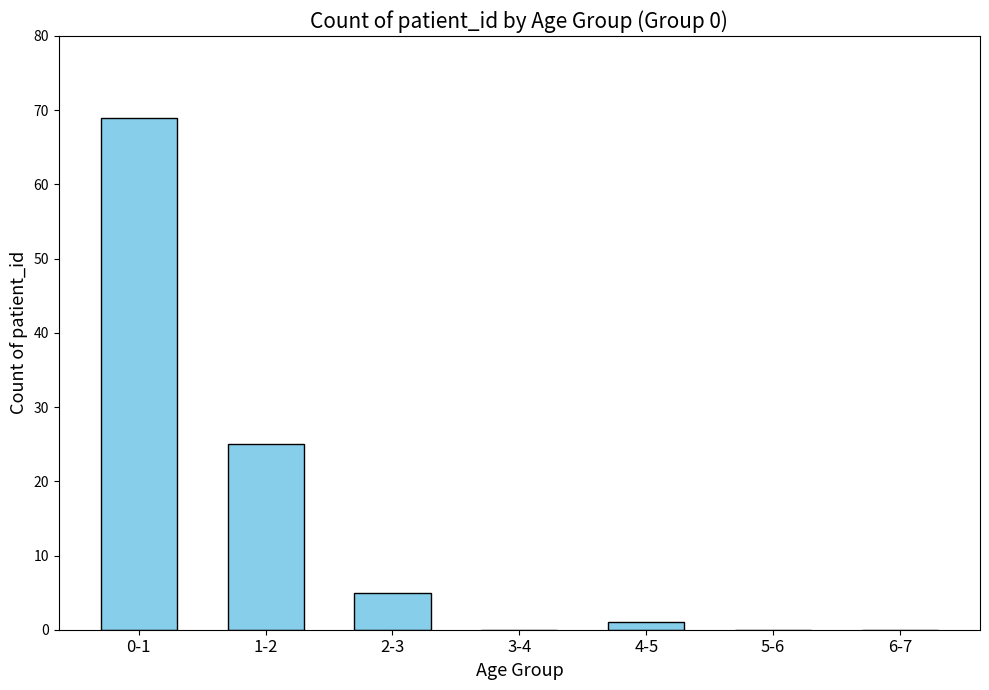

Reading left to right, what are all the values shown in this chart?

0-1=69	1-2=25	2-3=5	3-4=0	4-5=1	5-6=0	6-7=0